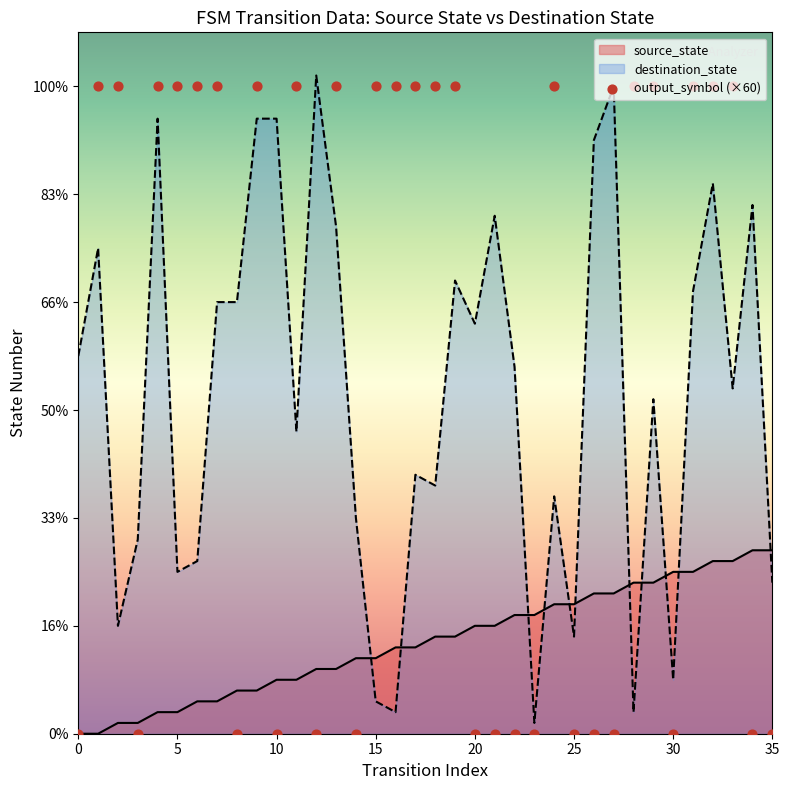

What is the change in value from 12 to 24?

+6